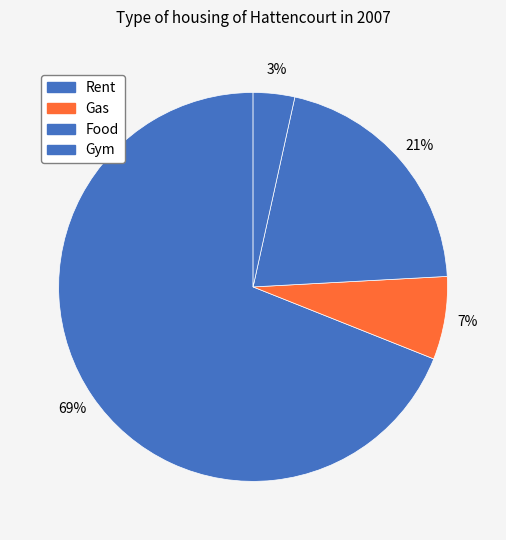

What portion of the pie excludes Gas?

93.1%